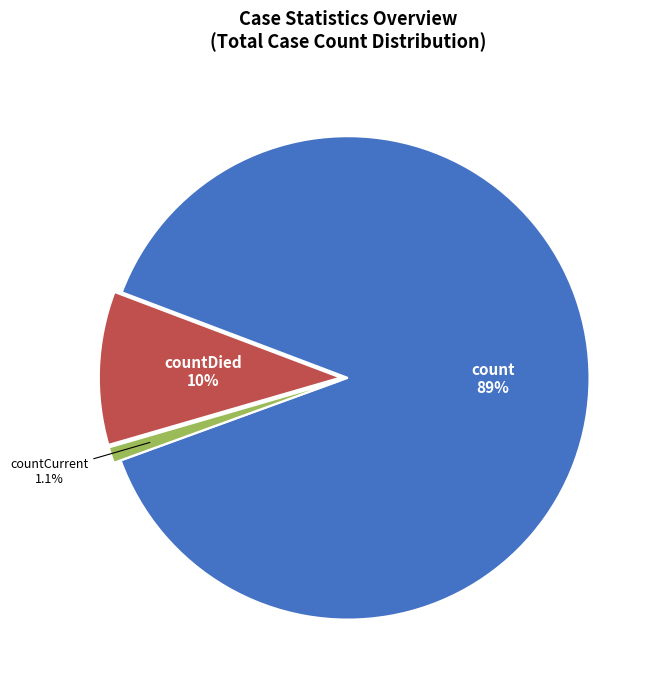

Is it true that count is 89% of the pie?

True